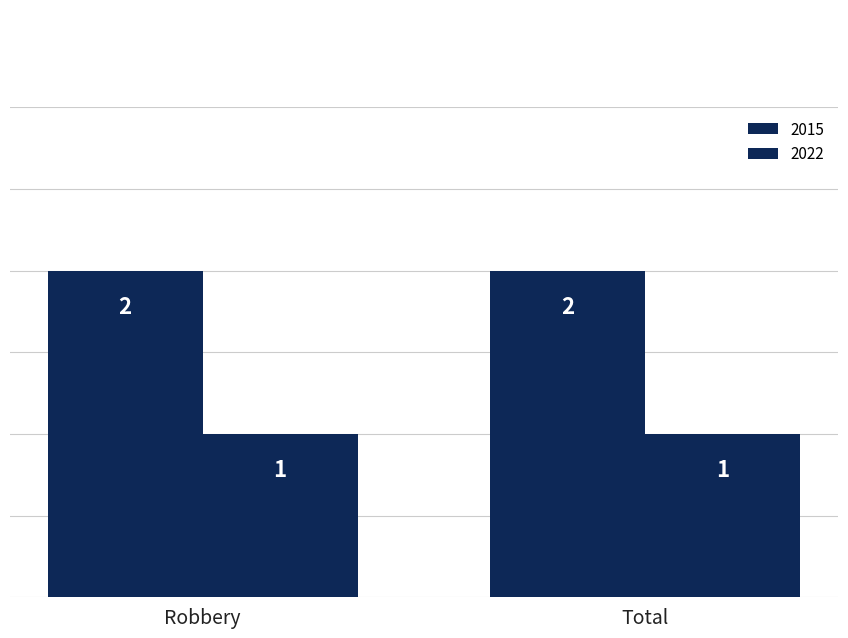

Are the bars grouped side by side (vs. stacked)?

Yes